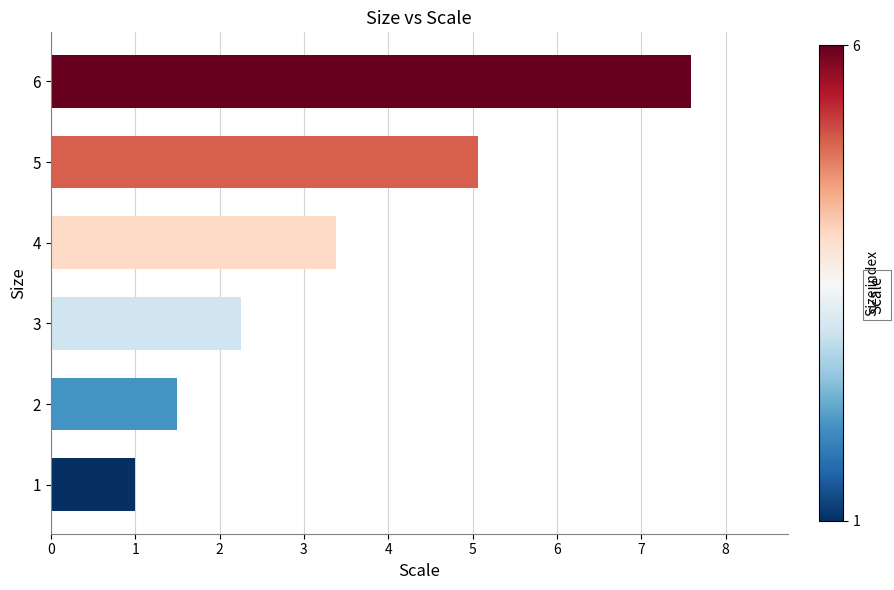

Read the value at 1.

1.0